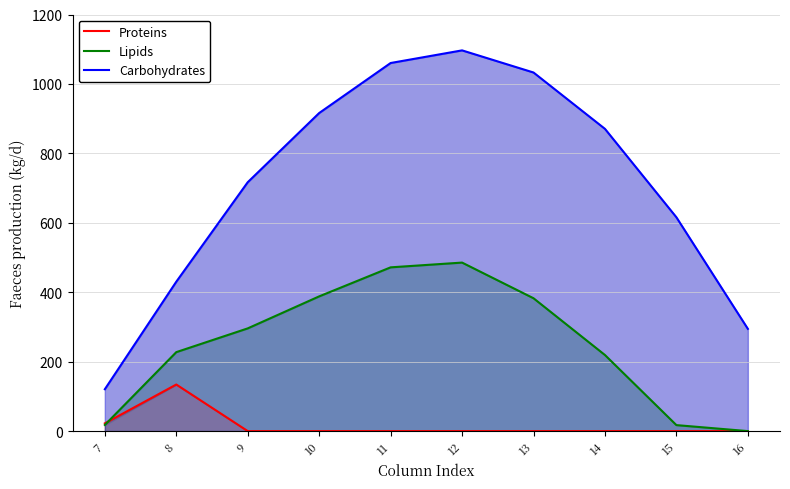

The value of Proteins at 13 is 0.0. True or false?

True